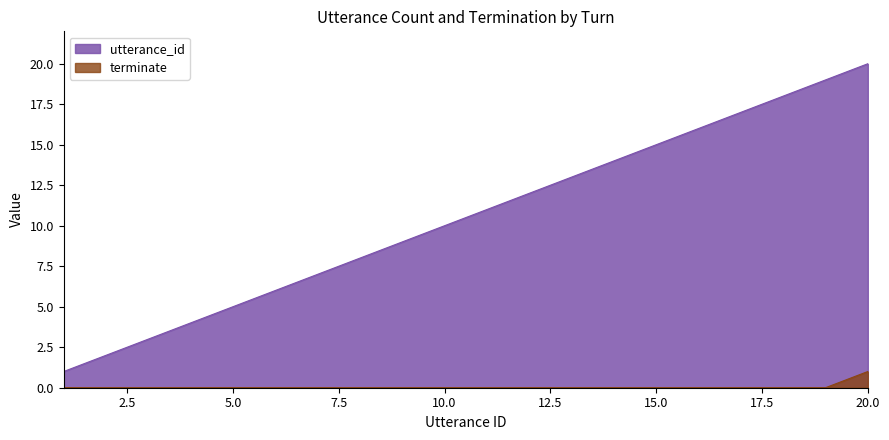

How many lines are shown in the chart?

2